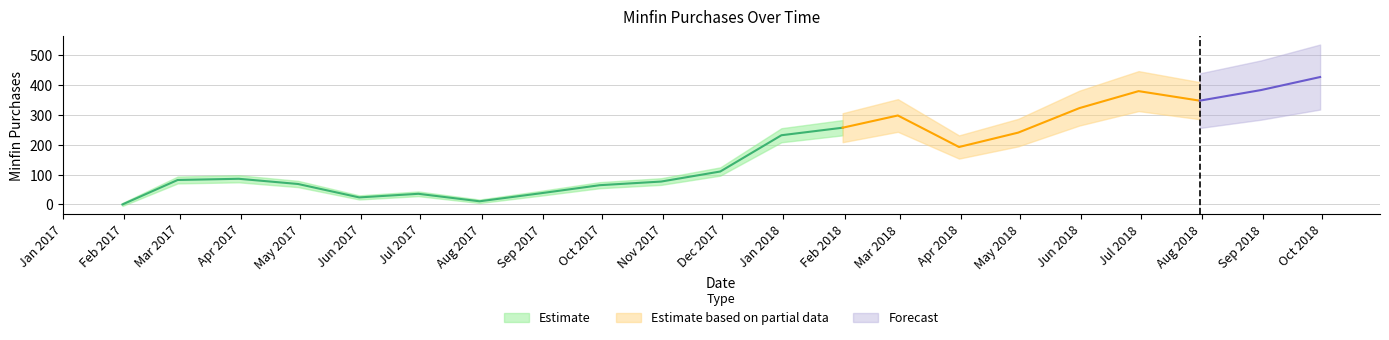

Rank the categories by value from lowest to highest.

2017-01-31, 2017-07-31, 2017-05-31, 2017-06-30, 2017-08-31, 2017-09-30, 2017-04-30, 2017-10-31, 2017-02-28, 2017-03-31, 2017-11-30, 2018-03-31, 2017-12-31, 2018-04-30, 2018-01-31, 2018-02-28, 2018-05-31, 2018-07-31, 2018-06-30, 2018-08-31, 2018-09-30